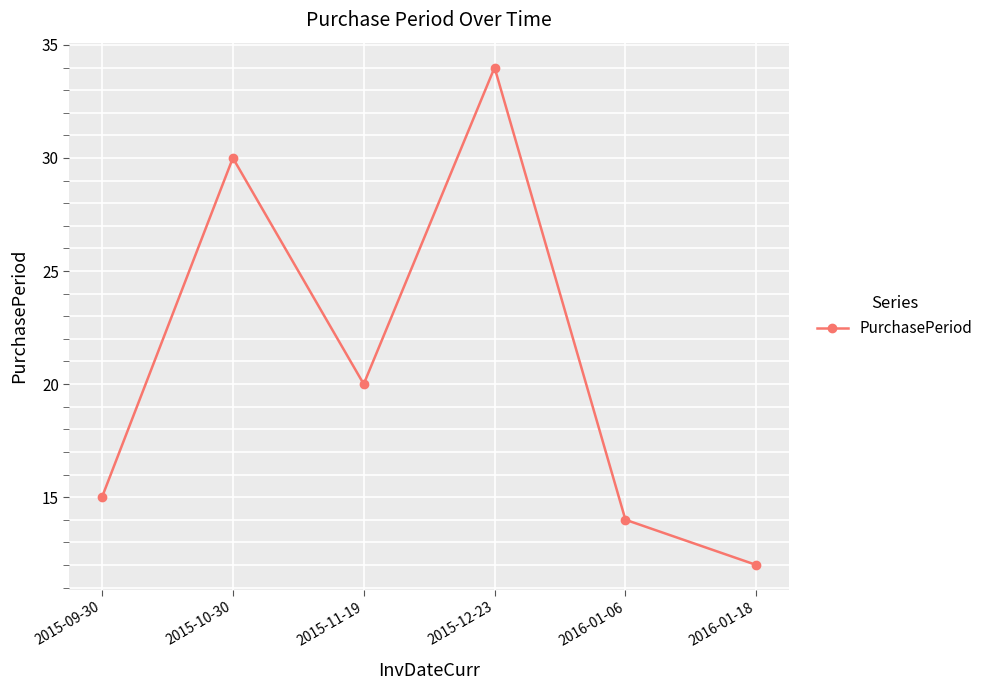

How many values are below 20?

3